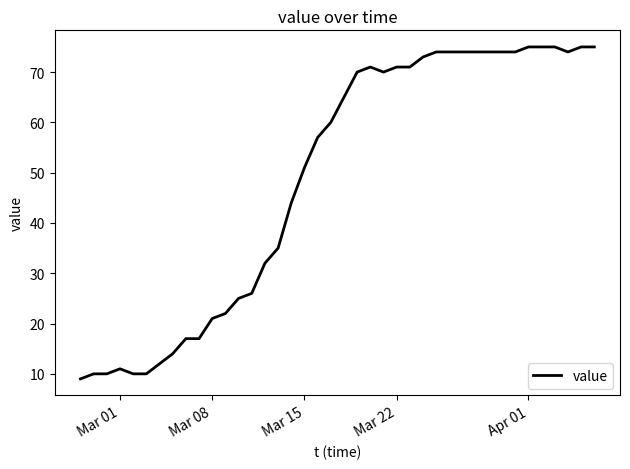

What is the greatest value displayed?

75